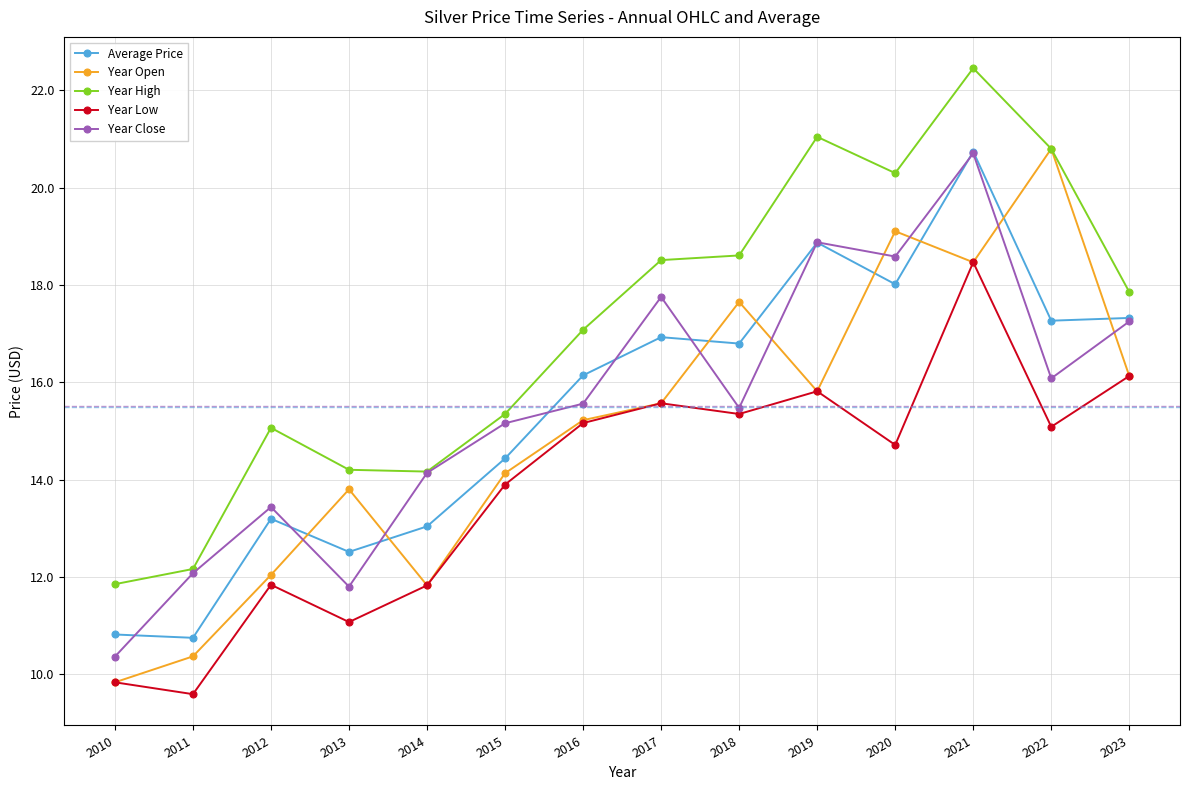

What are all the series names shown in the legend?

Average Price, Year Open, Year High, Year Low, Year Close